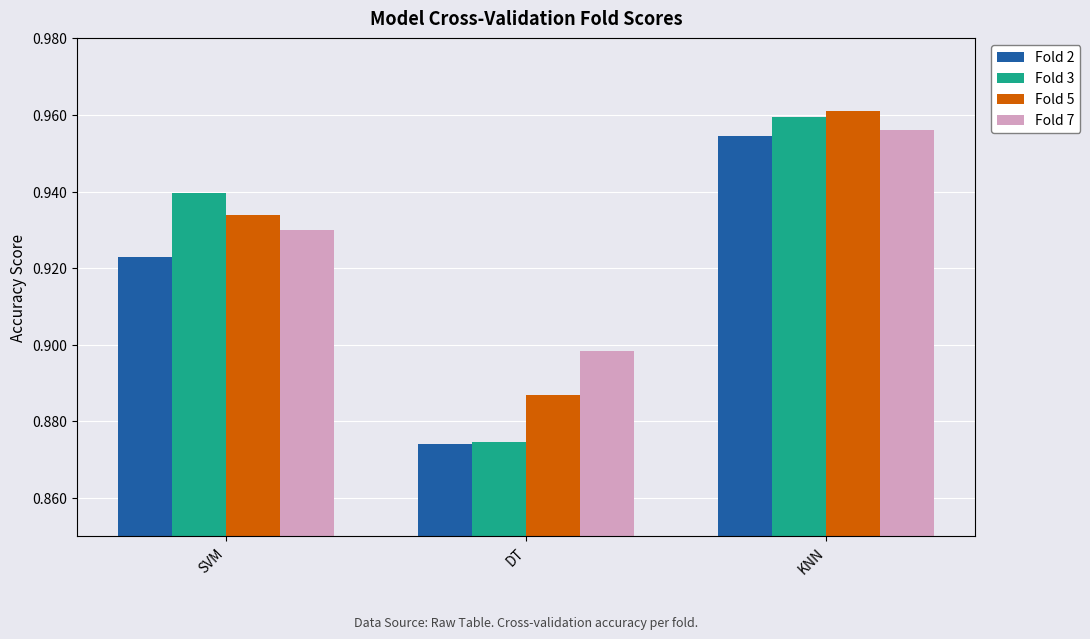

What is the difference between the second highest and minimum values in the Fold 3 series?

0.1